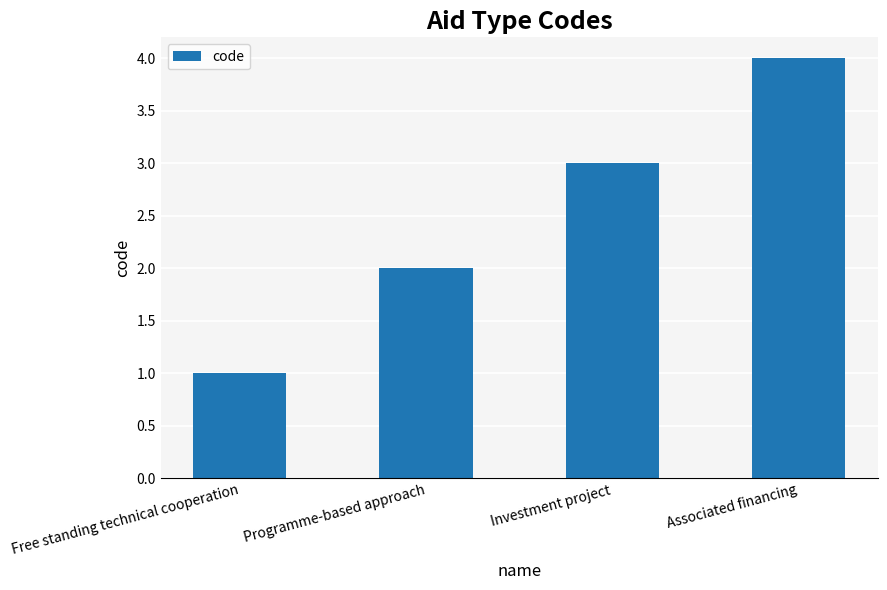

What is the approximate value at Associated financing?

4